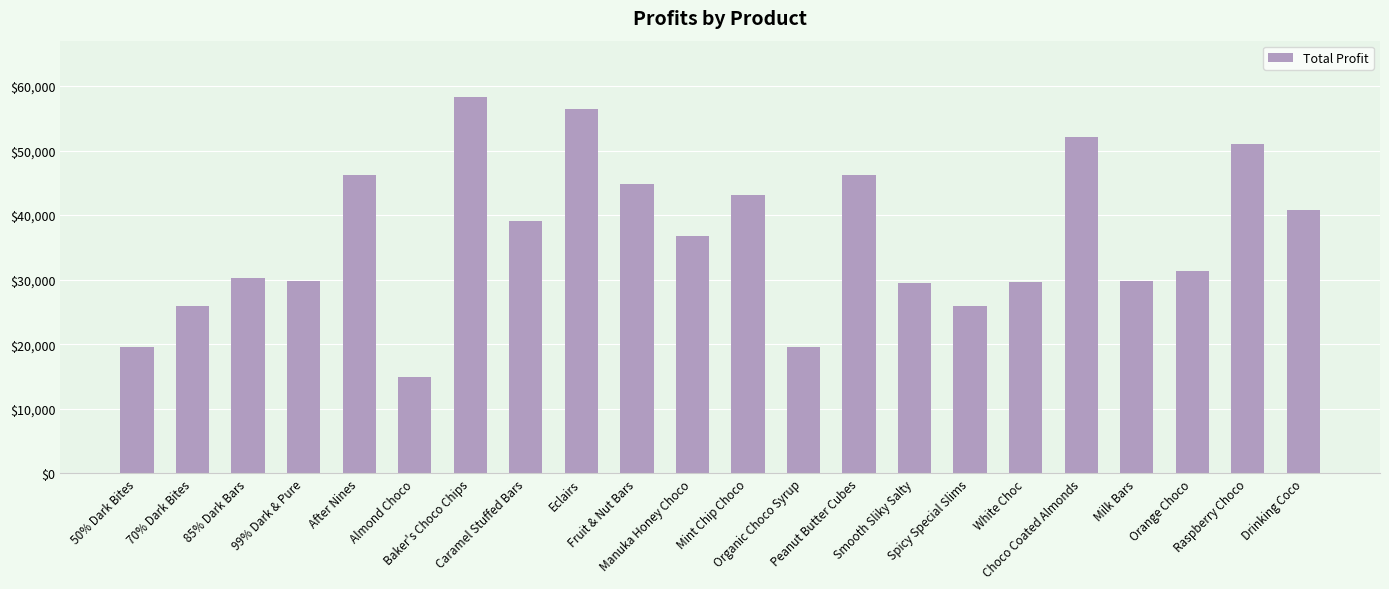

What is the label of the 1st bar from the left?

50% Dark Bites